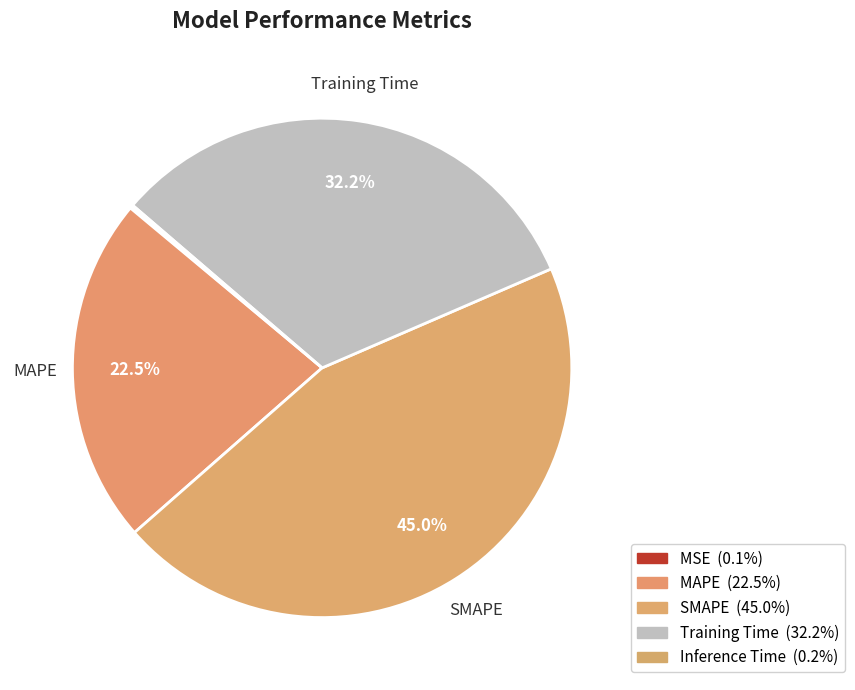

What is the smallest slice in the pie chart?

MSE